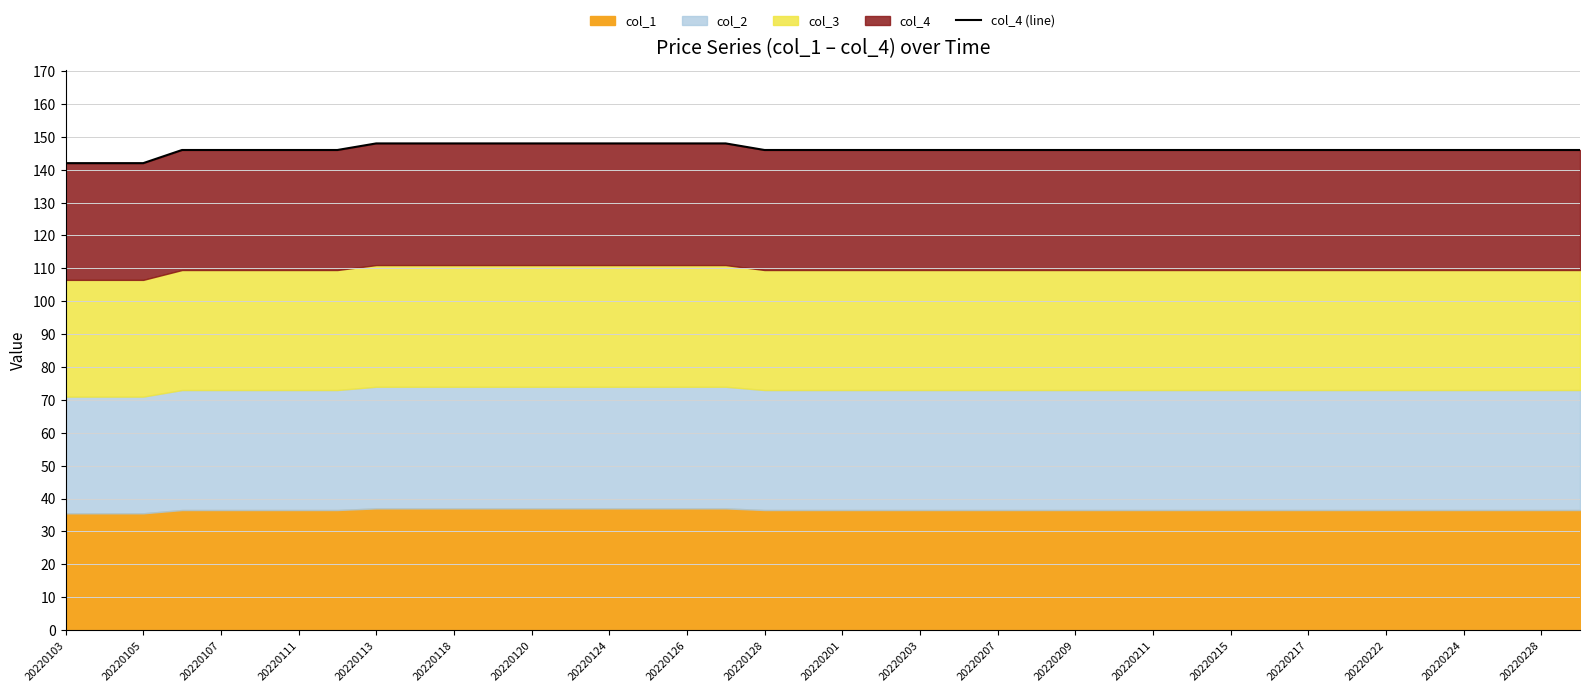

Is it true that the value at 35 is 146?

True